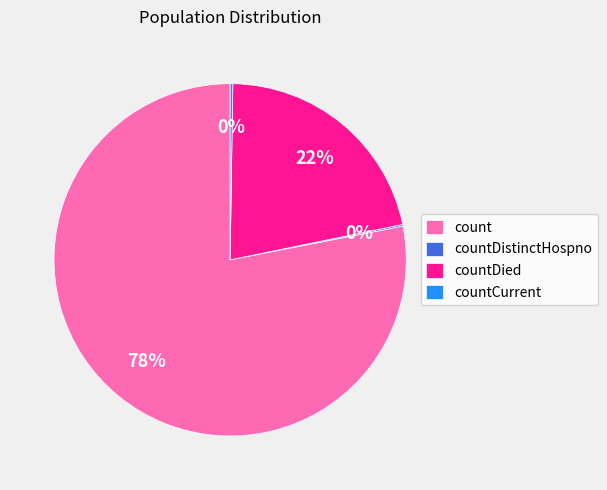

To the nearest percent, what is the difference between the largest and smallest slice percentages?

78%